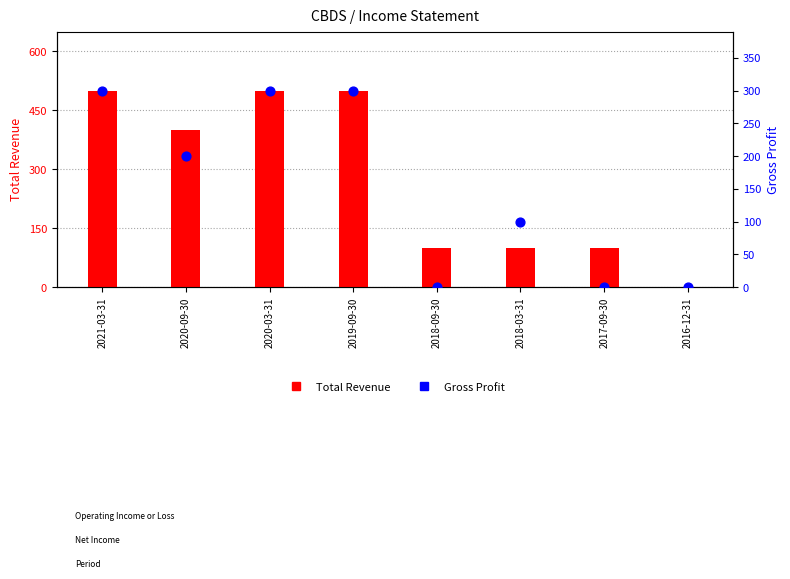

Is the value of Gross Profit at 2021-03-31 greater than the value of Total Revenue at 2018-09-30?

Yes